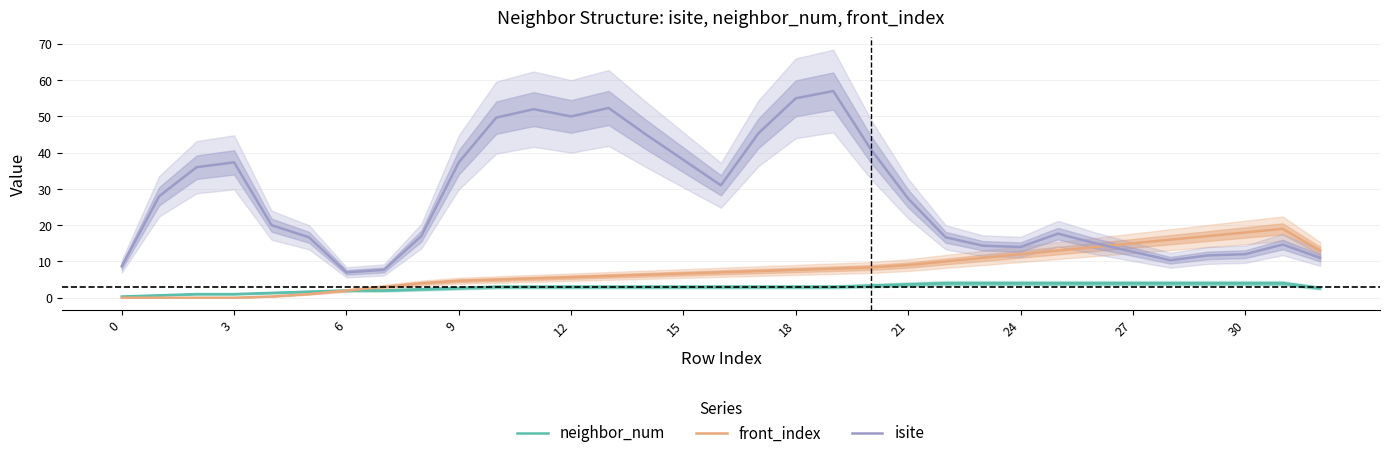

True or false: neighbor_num and isite intersect in this chart.

False